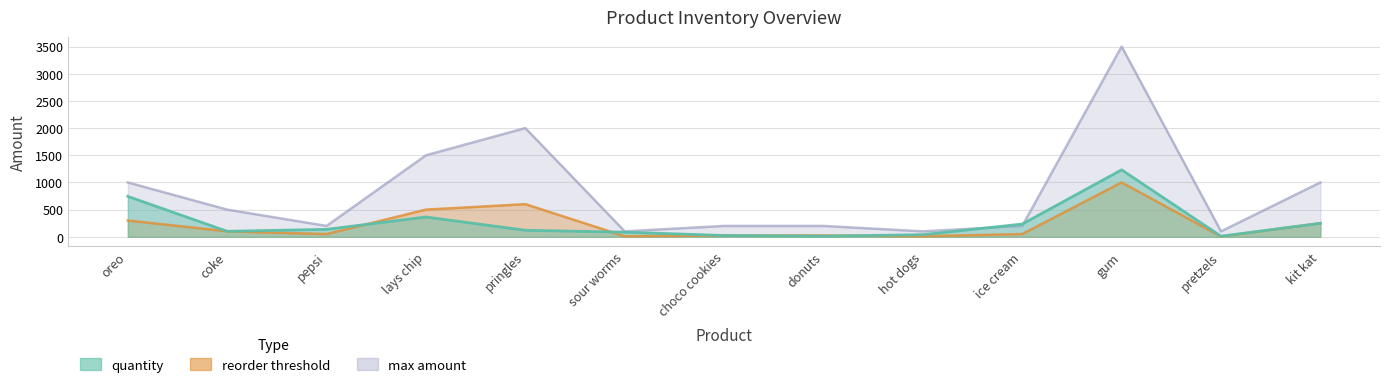

True or false: reorder threshold has a value of 41 at donuts.

False